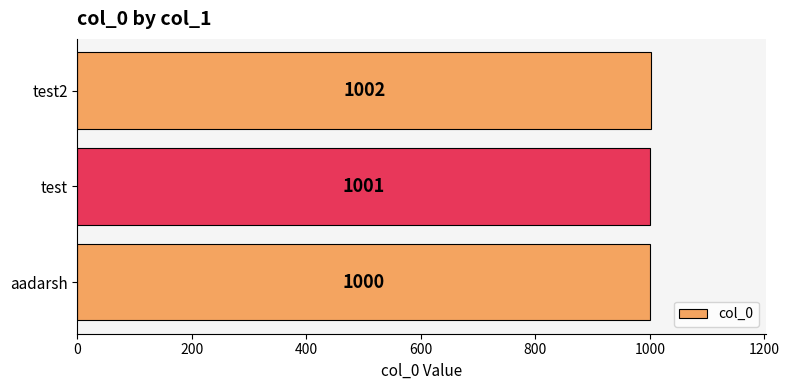

Reading bottom to top, transcribe all the data shown in this chart.

aadarsh=1000	test=1001	test2=1002